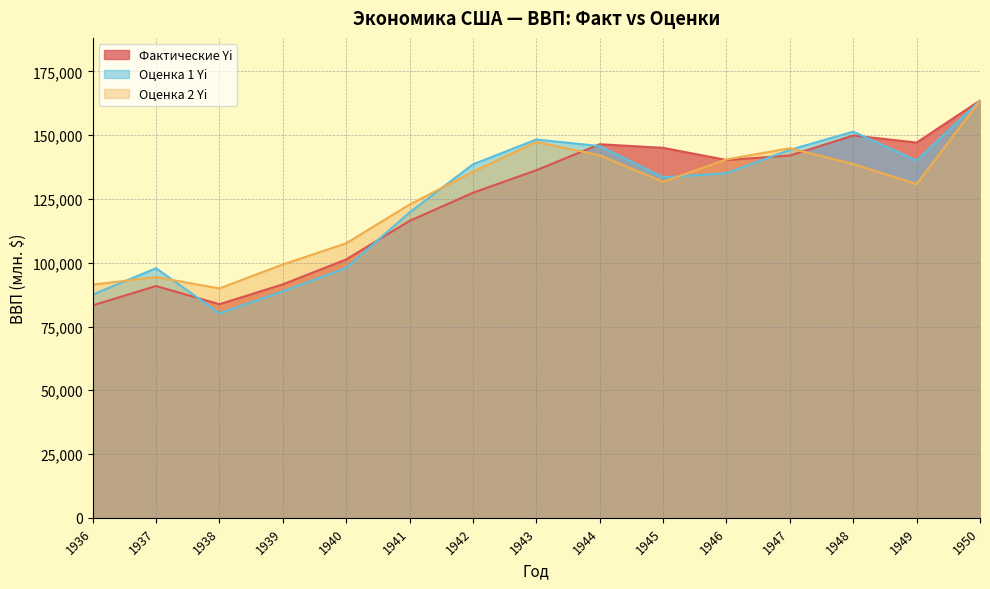

What is the value of the Фактические Yi point at the 10th from the left?

145052.0